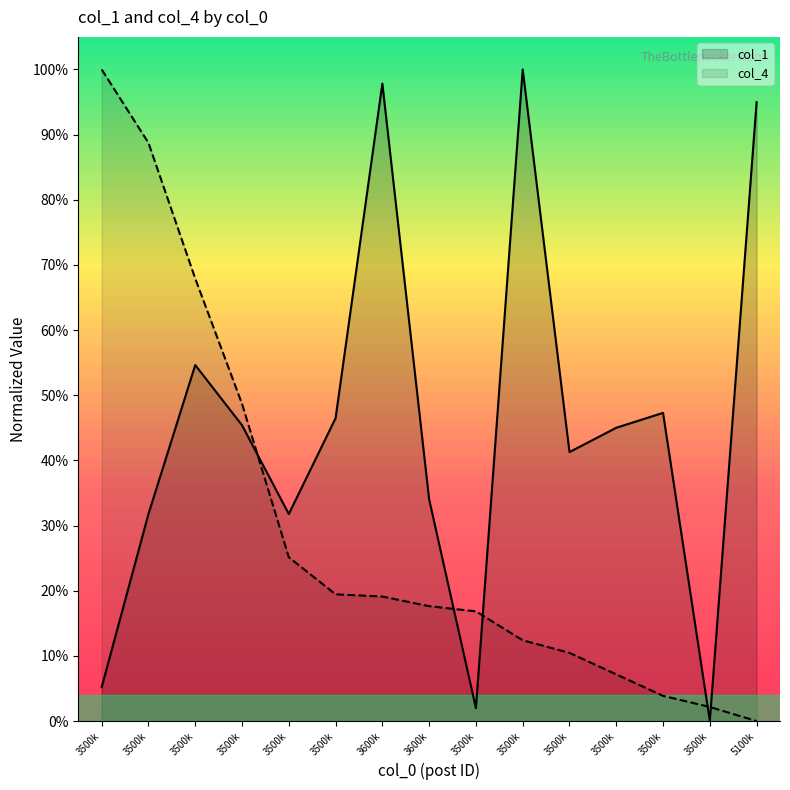

How many lines are shown in the chart?

2